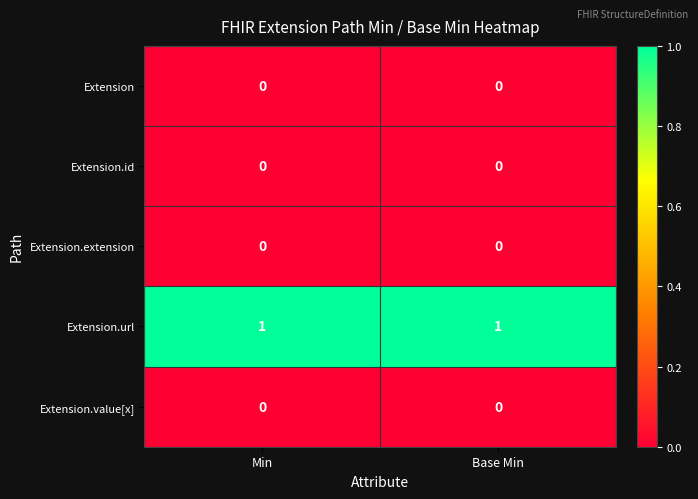

True or false: Extension has a value of 0 at Min.

True